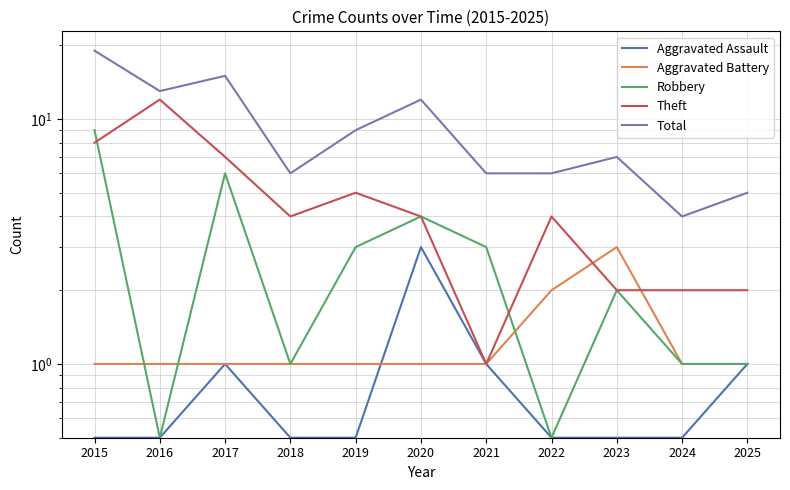

Which has a higher value, 2025 or 2024?

2025